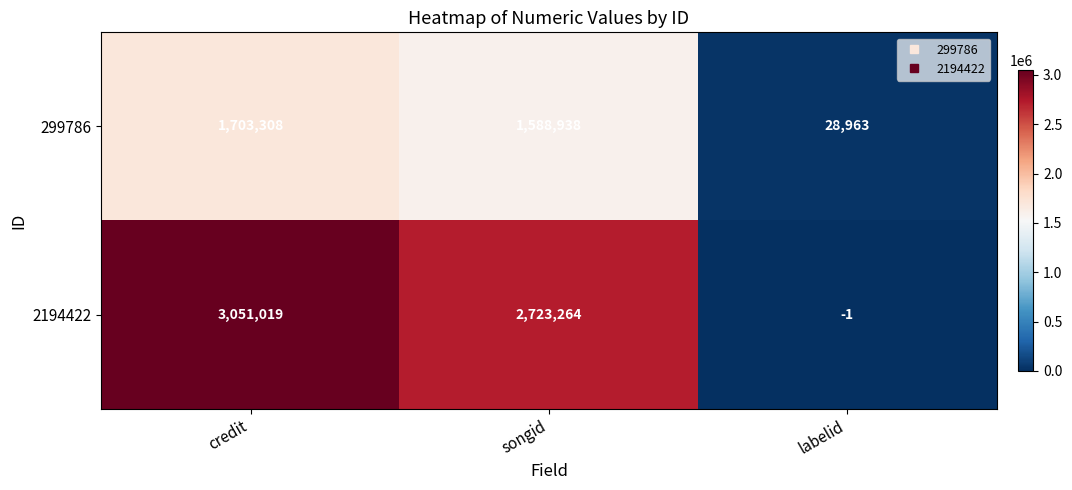

The value of 299786 at credit is 1703308. True or false?

True